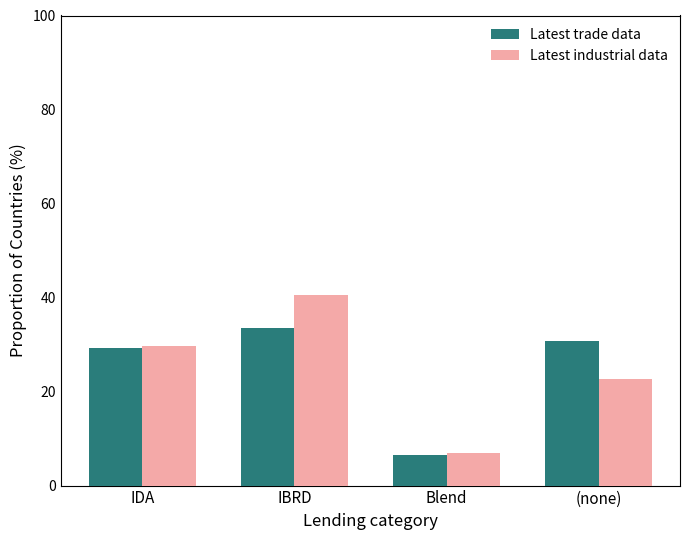

At which category is the sum across all series the highest?

IBRD